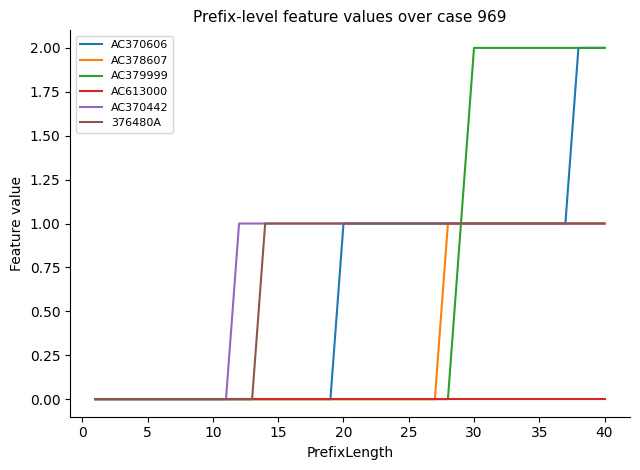

What is the difference between the second highest and second lowest values in the AC378607 series?

1